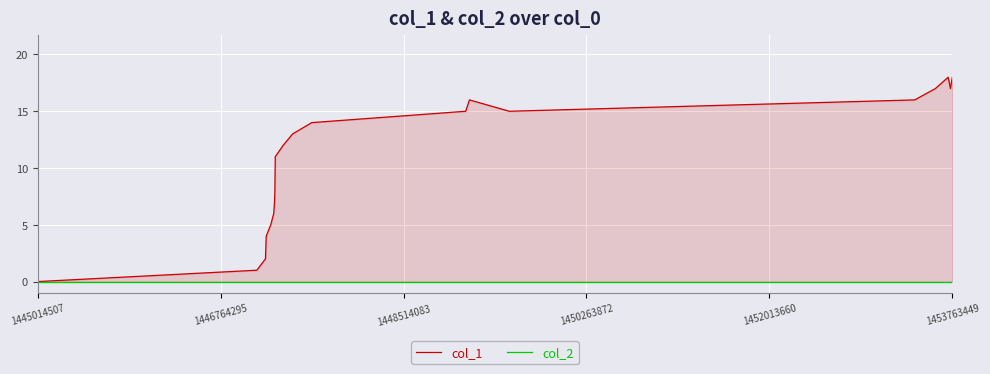

True or false: col_2 and col_1 cross at least once.

False